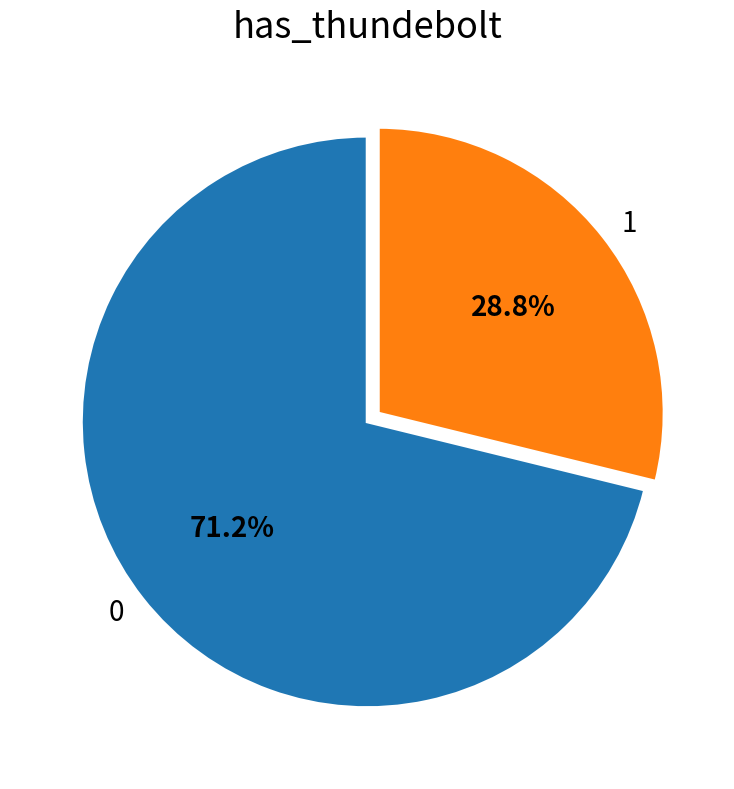

Rank the categories by value from highest to lowest.

0, 1